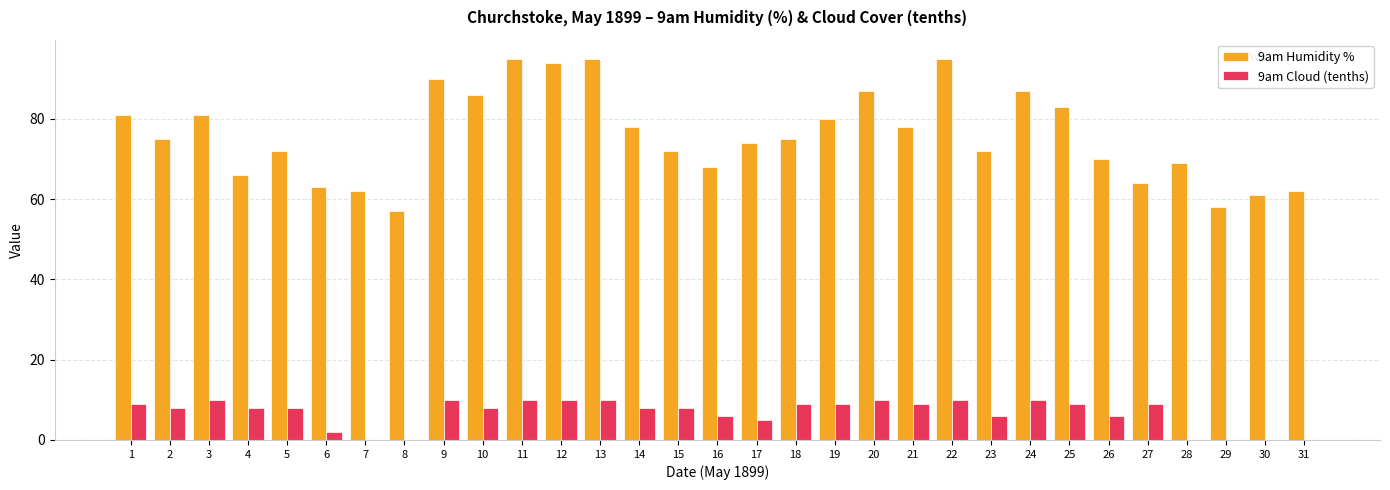

At which label is 9am Cloud (tenths) closest to 5?

17